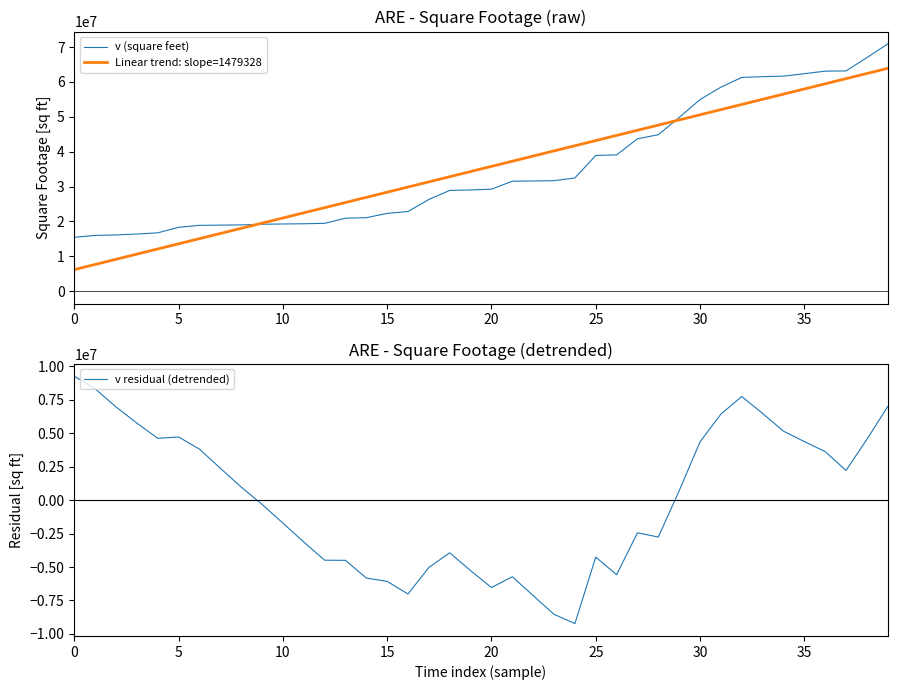

Rank the series by their maximum value, from lowest to highest.

v residual (detrended), Linear trend: slope=1479328, v (square feet)